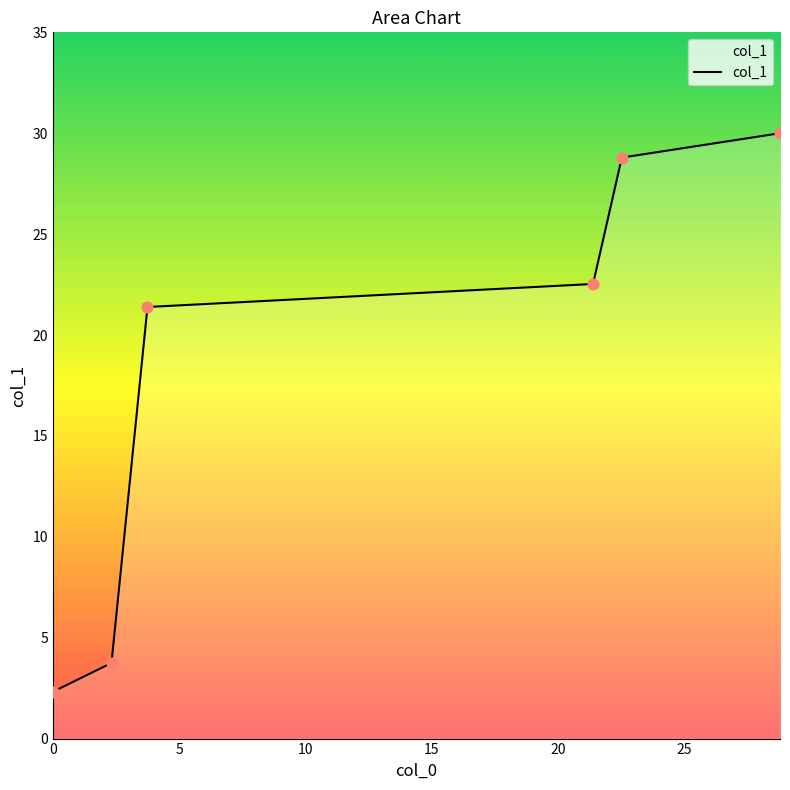

What is the average value?

18.1